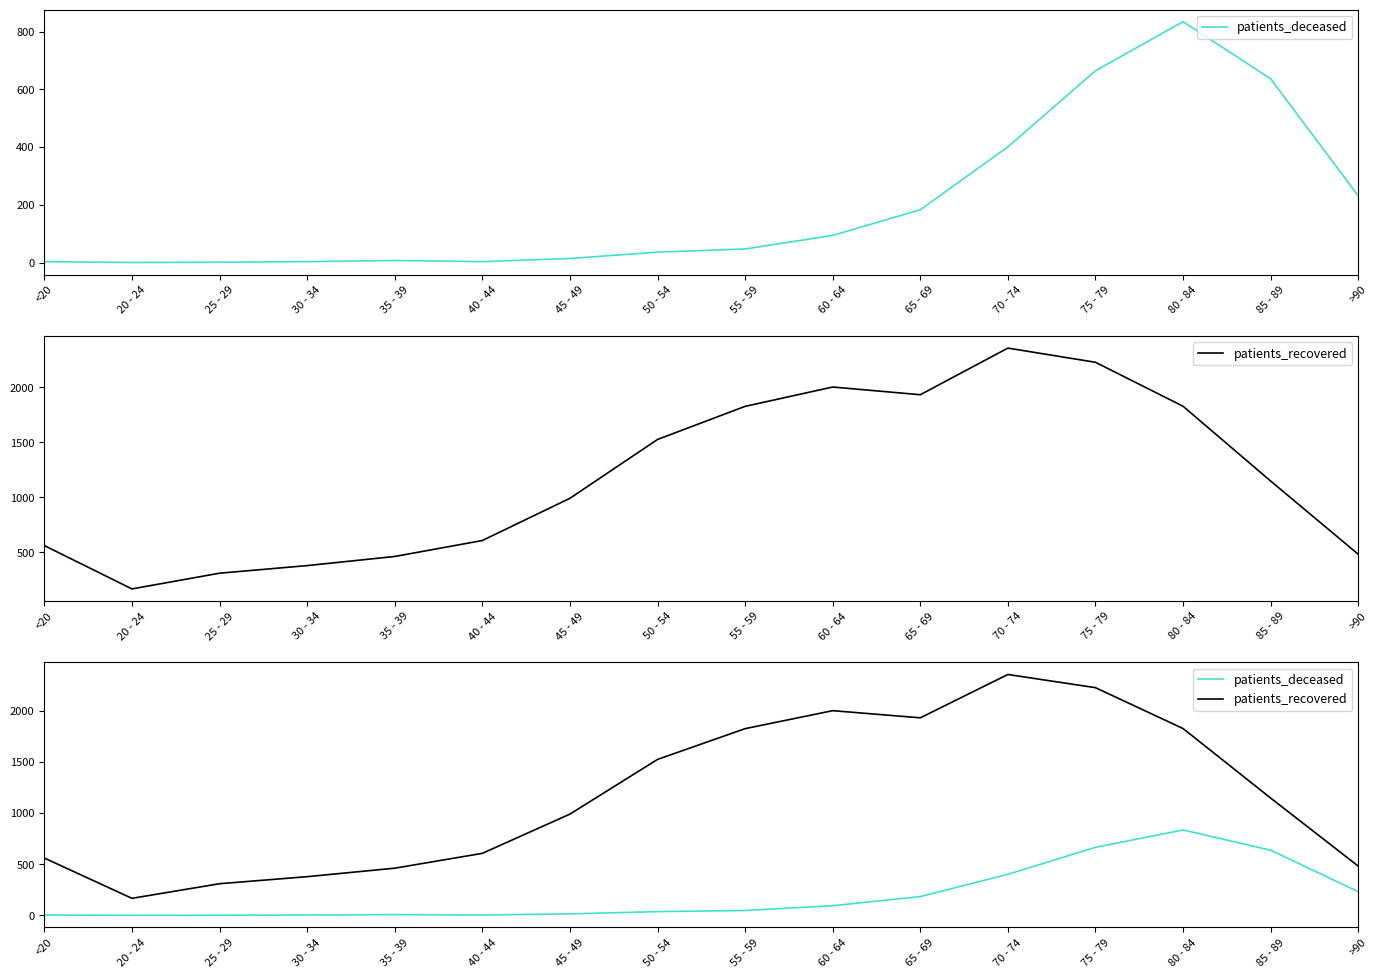

At which label does patients_recovered first exceed 1147?

50 - 54